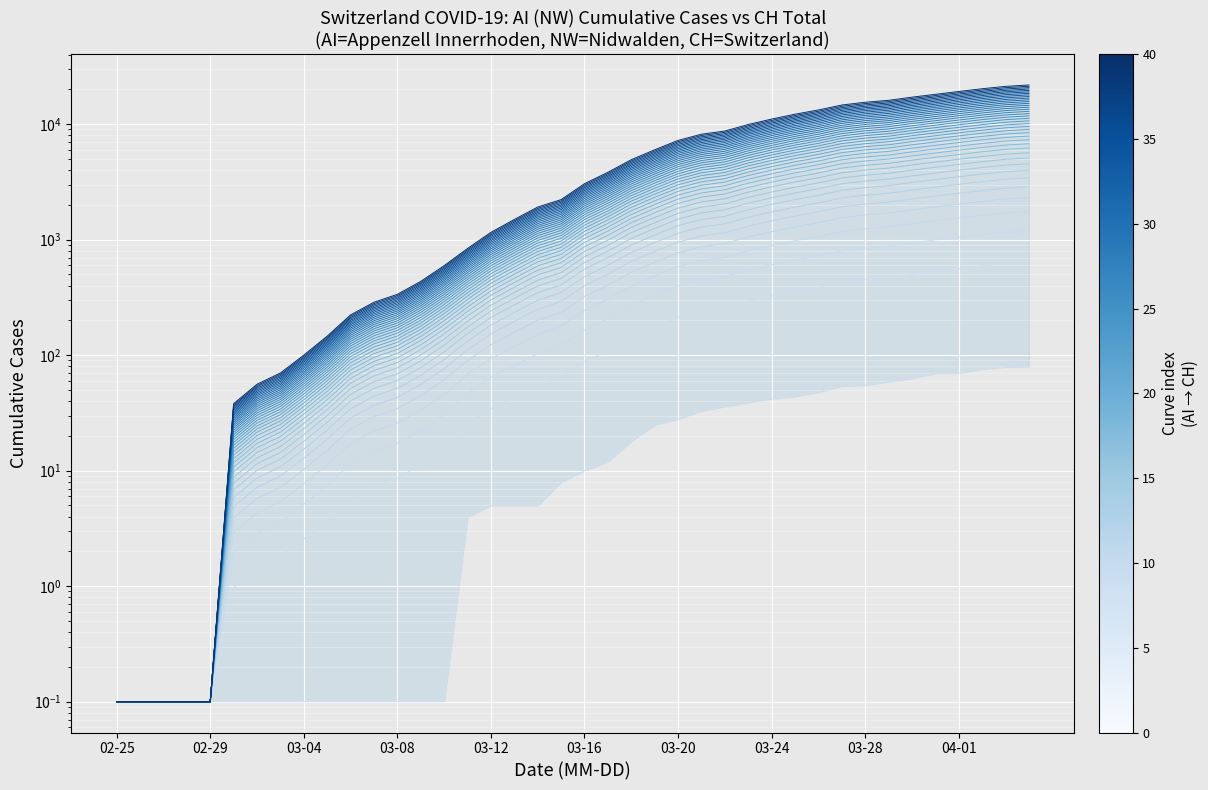

Which series has the largest range (max minus min)?

line_39